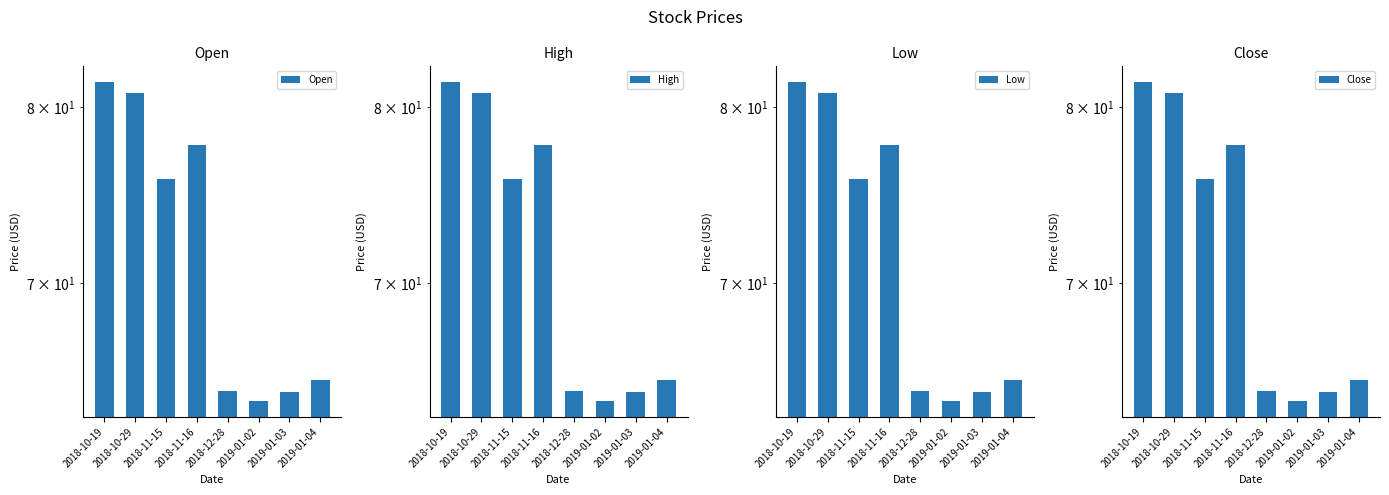

What position from the left is 2018-10-19?

1